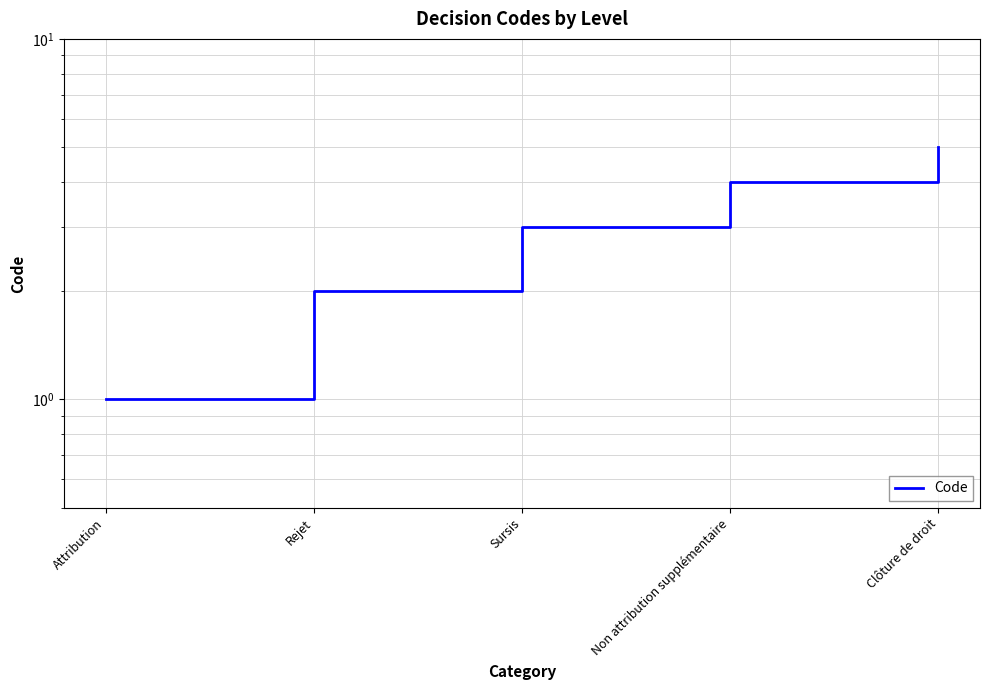

True or false: the data shows 3 at Sursis.

True